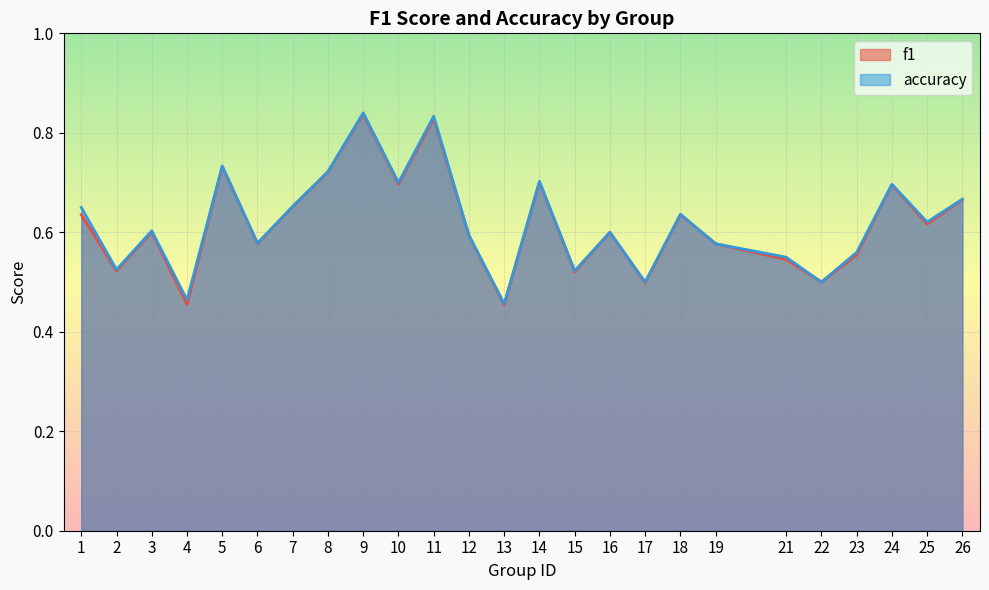

Which category has the highest value across all series?

9